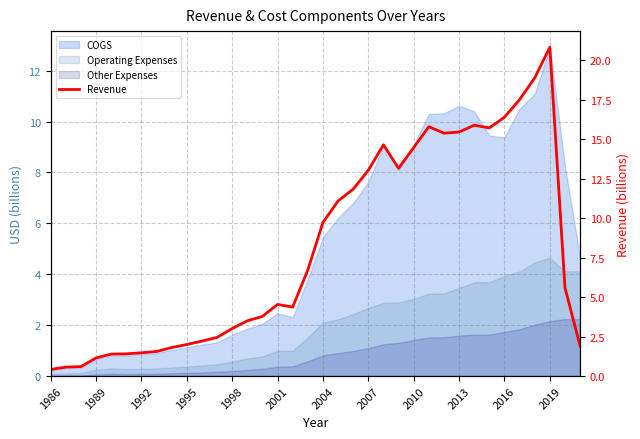

How many lines are shown in the chart?

1